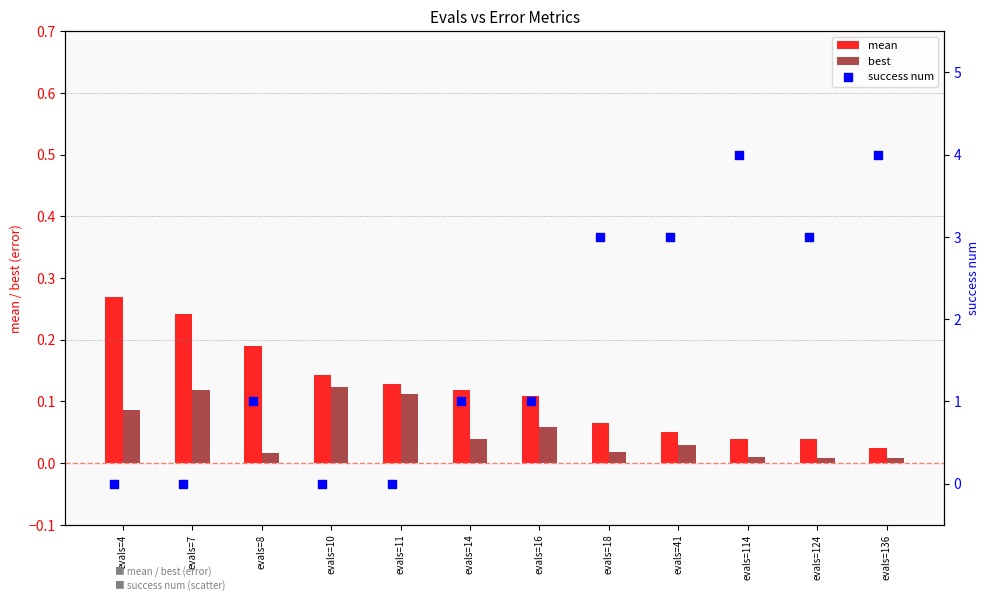

The mean series shows 0.1 at evals=4. True or false?

False